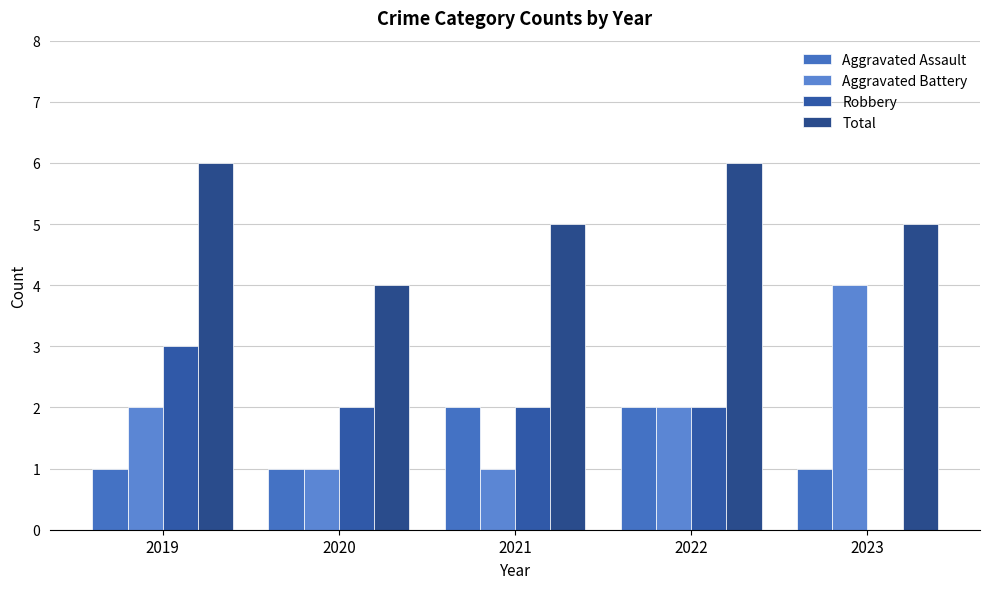

At which category is the sum across all series the highest?

2019